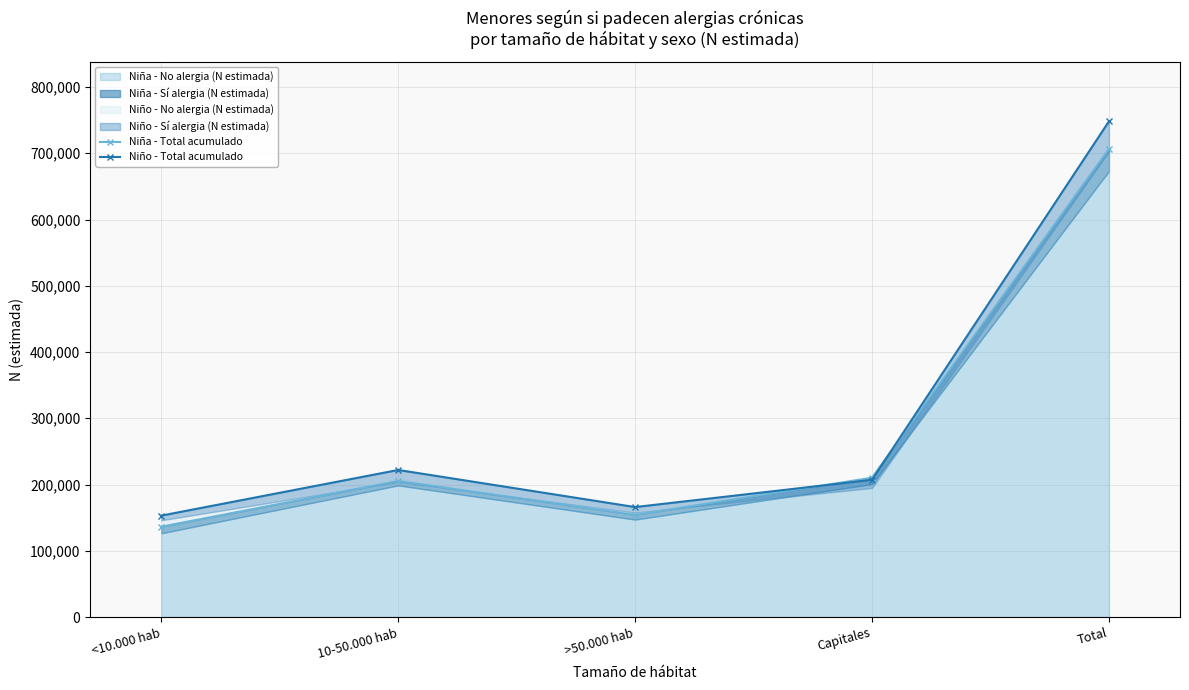

True or false: Niña - Total acumulado has a value of 79424 at >50.000 hab.

False